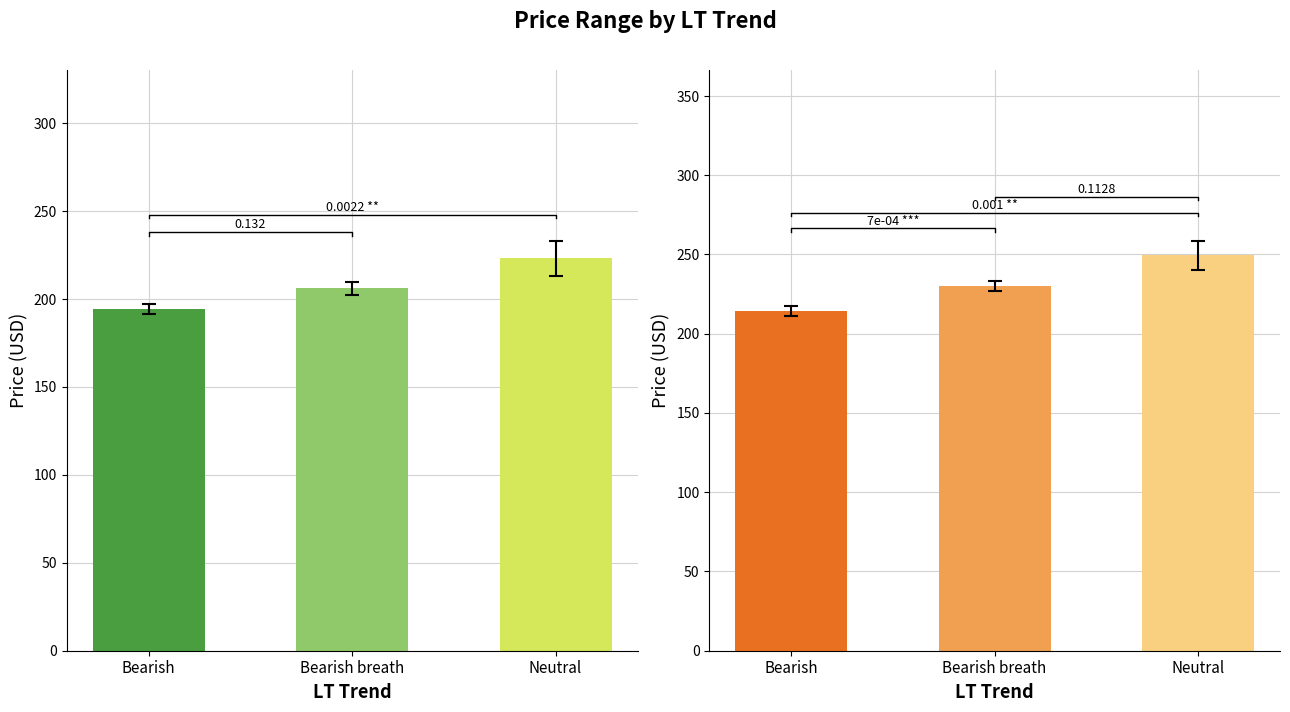

Which series has the largest total across all categories?

Highest Price